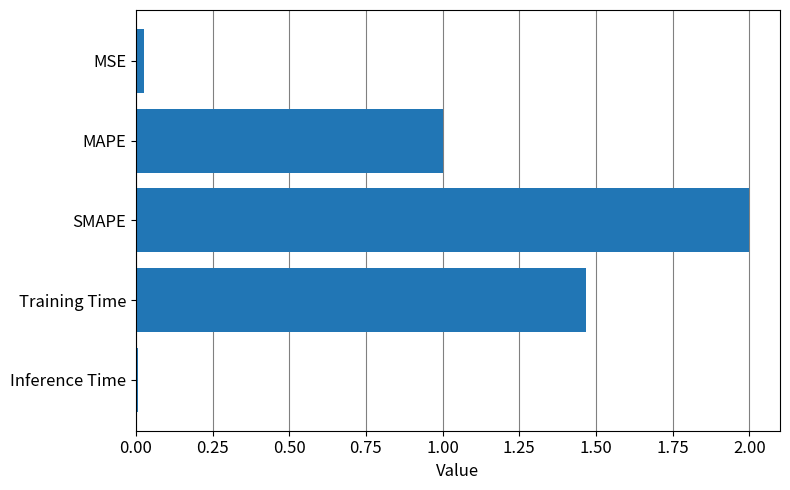

What is the approximate value at SMAPE?

2.0